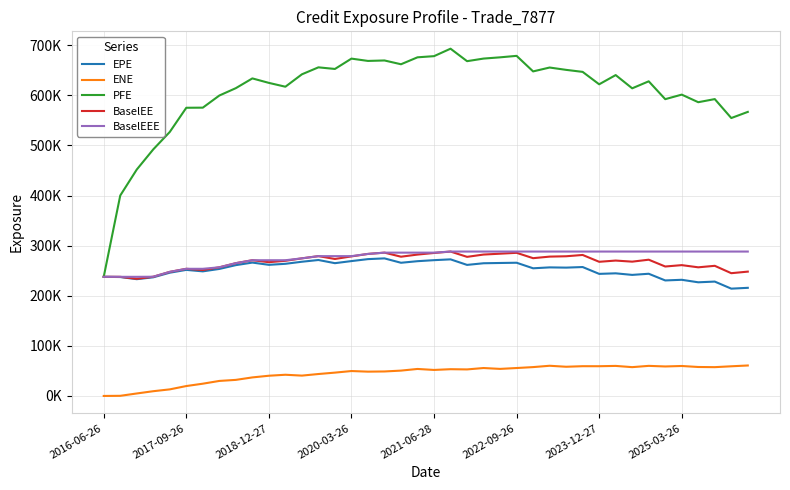

Does the chart display data point markers on the line(s)?

No